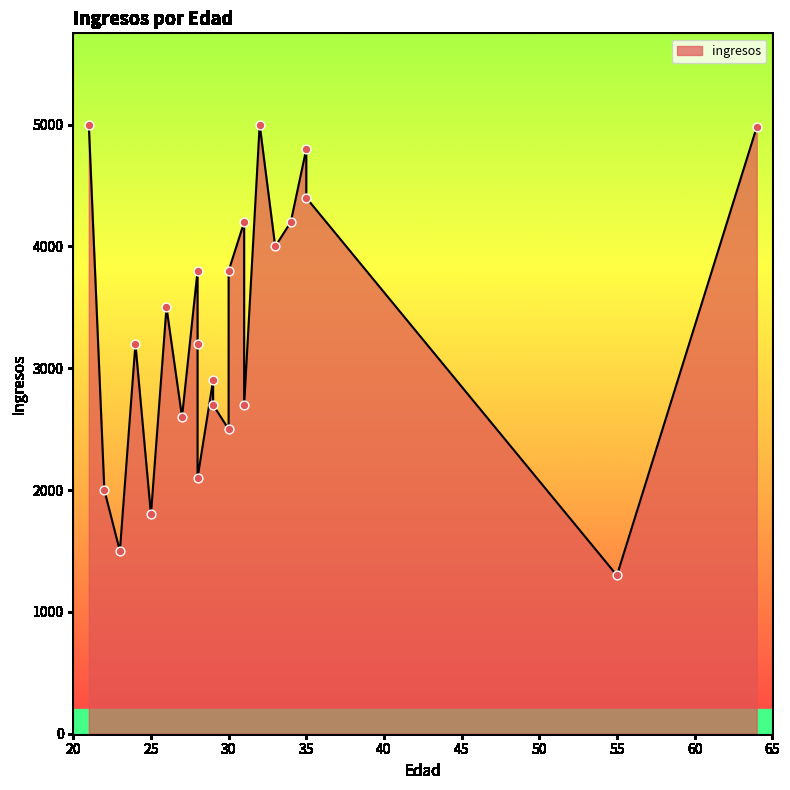

Between 22 and 25, which is larger?

22